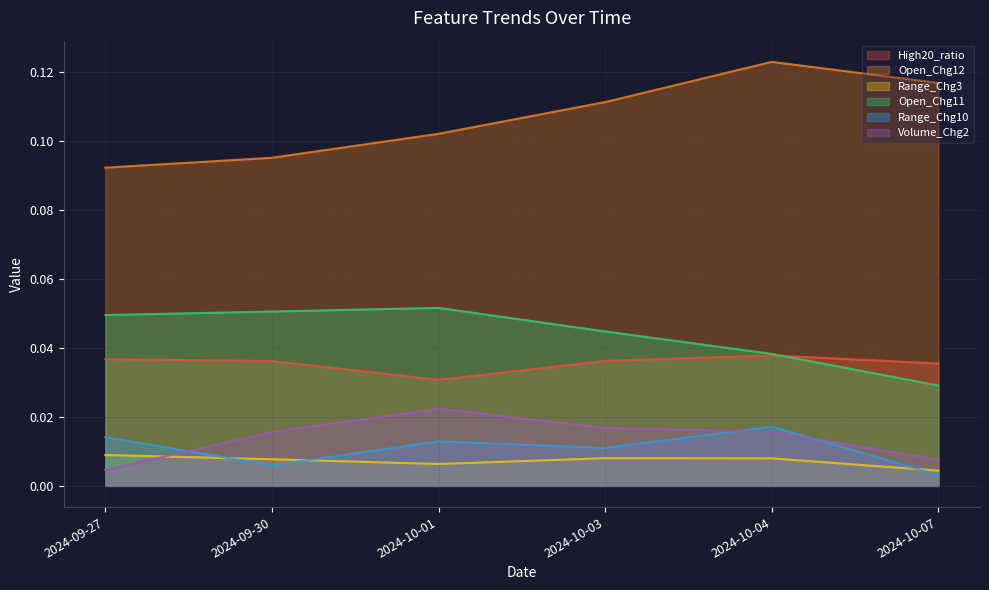

Reading right to left, list all the values displayed in this chart.

High20_ratio: 2024-10-07=0.0	2024-10-04=0.0	2024-10-03=0.0	2024-10-01=0.0	2024-09-30=0.0	2024-09-27=0.0
Open_Chg12: 2024-10-07=0.1	2024-10-04=0.1	2024-10-03=0.1	2024-10-01=0.1	2024-09-30=0.1	2024-09-27=0.1
Range_Chg3: 2024-10-07=0.0	2024-10-04=0.0	2024-10-03=0.0	2024-10-01=0.0	2024-09-30=0.0	2024-09-27=0.0
Open_Chg11: 2024-10-07=0.0	2024-10-04=0.0	2024-10-03=0.0	2024-10-01=0.1	2024-09-30=0.1	2024-09-27=0.0
Range_Chg10: 2024-10-07=0.0	2024-10-04=0.0	2024-10-03=0.0	2024-10-01=0.0	2024-09-30=0.0	2024-09-27=0.0
Volume_Chg2: 2024-10-07=0.0	2024-10-04=0.0	2024-10-03=0.0	2024-10-01=0.0	2024-09-30=0.0	2024-09-27=0.0